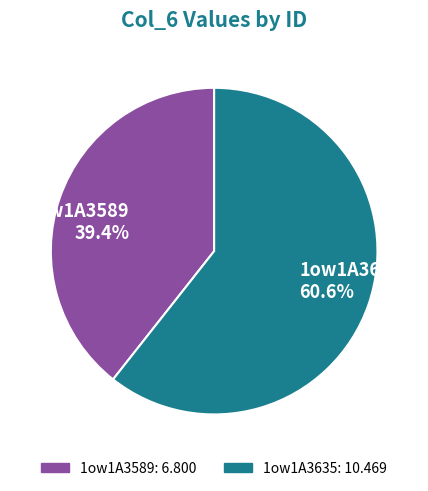

The 1ow1A3635 slice represents 53% of the pie. True or false?

False